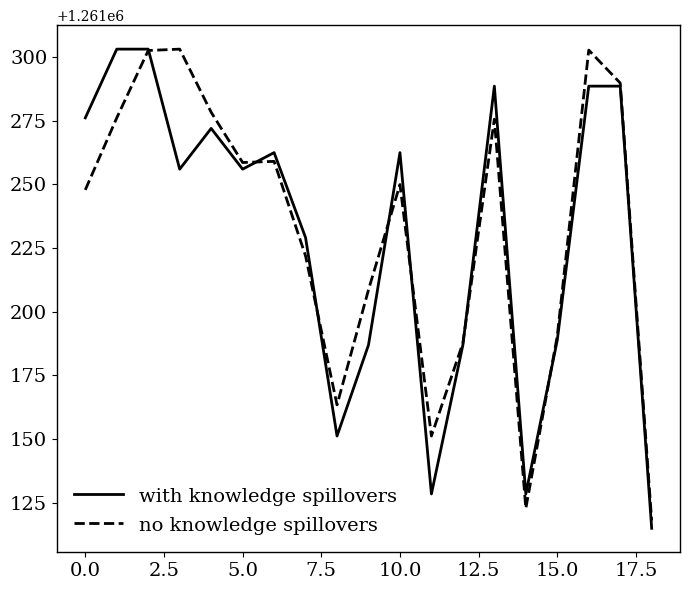

How many lines are shown in the chart?

2